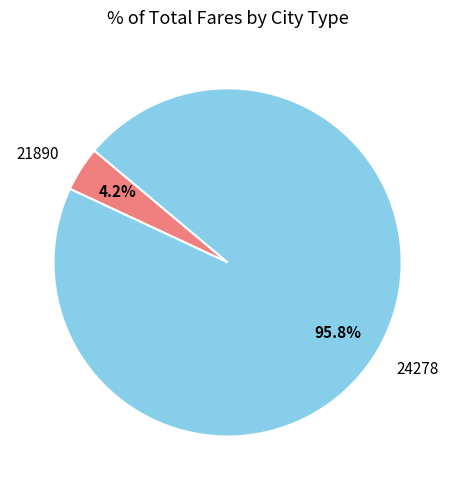

Count the number of slices in the pie.

2